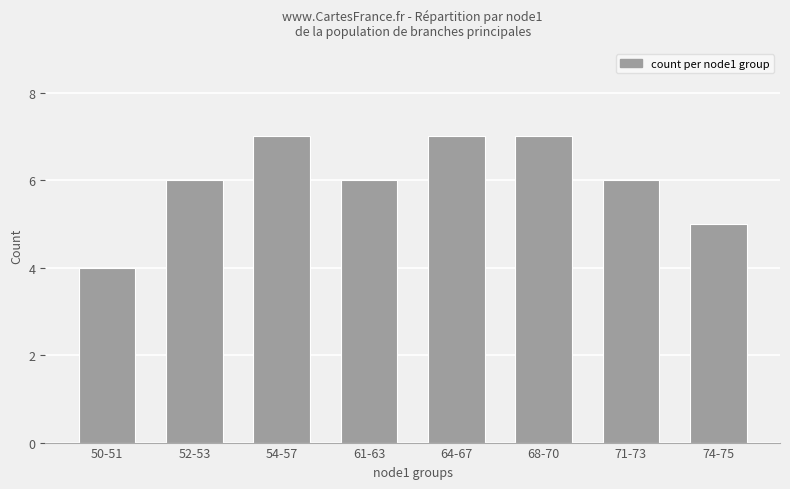

Are the bars horizontal?

No